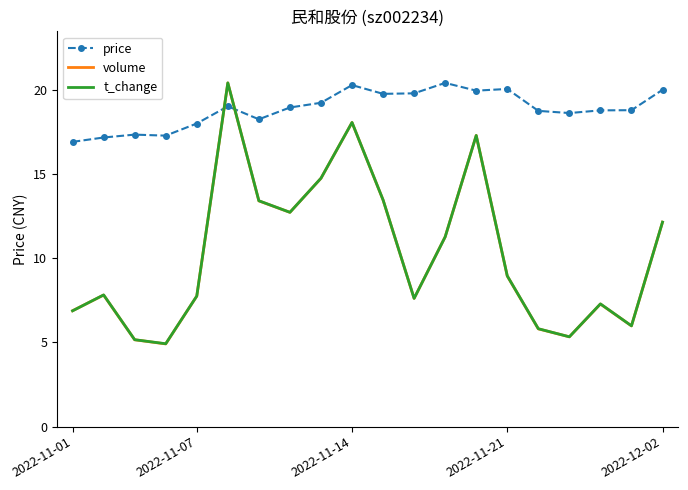

What is the lowest value of the volume series?

4.9